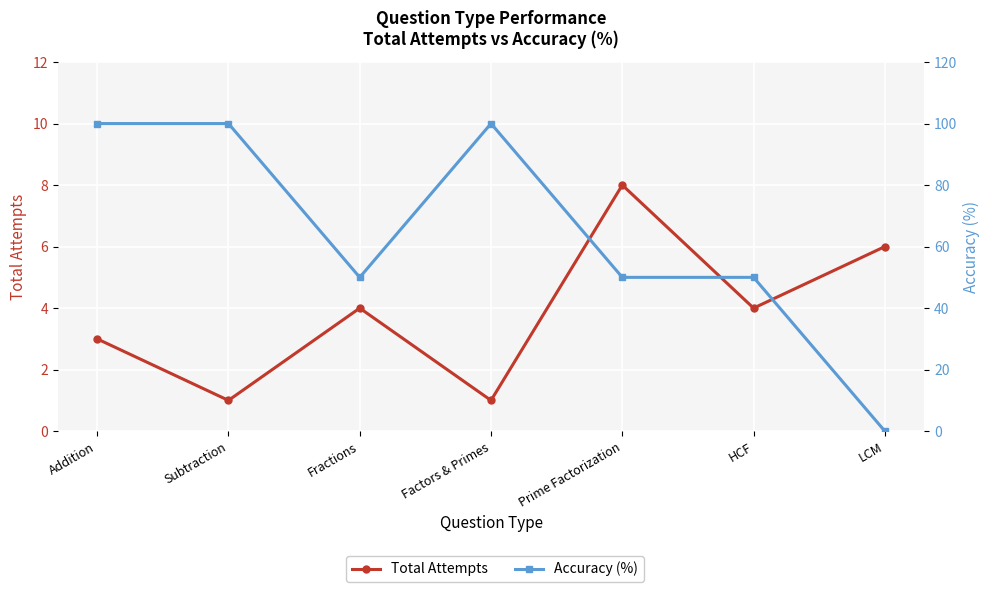

What position from the left is HCF?

6